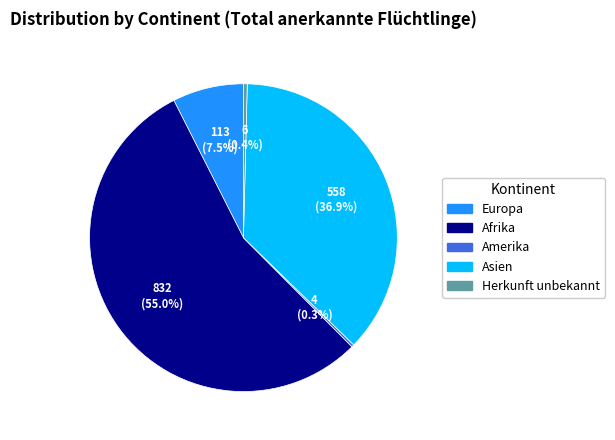

Does any single category account for the majority?

Yes